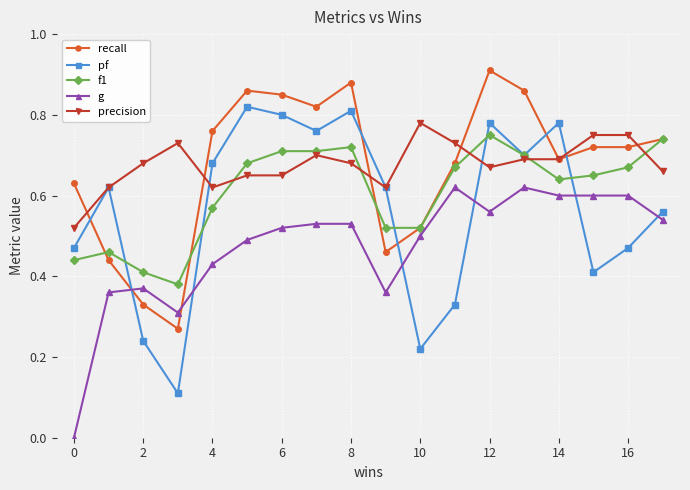

Which series has the widest spread of values?

pf